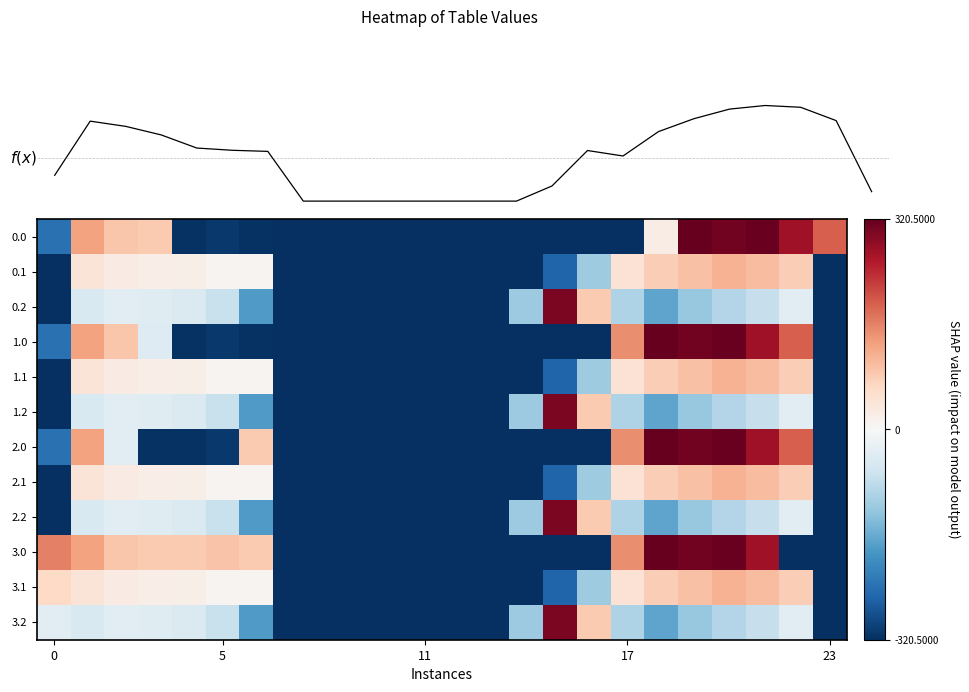

Reading right to left, transcribe all the data shown in this chart.

0.0: 190.8	271.8	317.9	309.4	320.5	23.5	-320.5	-320.5	-320.5	-320.5	-320.5	-320.5	-320.5	-320.5	-320.5	-320.5	-320.5	-316.2	-309.7	-315.6	83.9	89.8	129.0	-238.5
0.1: -320.5	78.9	99.4	111.9	94.0	78.7	45.6	-113.3	-256.4	-320.5	-320.5	-320.5	-320.5	-320.5	-320.5	-320.5	-320.5	8.9	9.0	19.1	22.2	27.4	40.6	-320.5
0.2: -320.5	-33.0	-73.1	-94.1	-121.3	-169.4	-97.7	83.5	300.6	-115.4	-320.5	-320.5	-320.5	-320.5	-320.5	-320.5	-320.5	-180.6	-72.4	-46.1	-39.5	-35.0	-47.8	-320.5
1.0: -320.5	190.8	271.8	317.9	309.4	320.5	149.6	-320.5	-320.5	-320.5	-320.5	-320.5	-320.5	-320.5	-320.5	-320.5	-320.5	-316.2	-309.7	-315.6	-42.3	89.8	129.0	-238.5
1.1: -320.5	78.9	99.4	111.9	94.0	78.7	45.6	-113.3	-256.4	-320.5	-320.5	-320.5	-320.5	-320.5	-320.5	-320.5	-320.5	8.9	9.0	19.1	22.2	27.4	40.6	-320.5
1.2: -320.5	-33.0	-73.1	-94.1	-121.3	-169.4	-97.7	83.5	300.6	-115.4	-320.5	-320.5	-320.5	-320.5	-320.5	-320.5	-320.5	-180.6	-72.4	-46.1	-39.5	-35.0	-47.8	-320.5
2.0: -320.5	190.8	271.8	317.9	309.4	320.5	149.6	-320.5	-320.5	-320.5	-320.5	-320.5	-320.5	-320.5	-320.5	-320.5	-320.5	83.8	-309.7	-315.6	-316.1	-36.3	129.0	-238.5
2.1: -320.5	78.9	99.4	111.9	94.0	77.9	46.4	-113.3	-256.4	-320.5	-320.5	-320.5	-320.5	-320.5	-320.5	-320.5	-320.5	8.9	9.0	19.1	22.2	27.4	40.6	-320.5
2.2: -320.5	-33.0	-73.1	-94.1	-121.3	-169.4	-97.7	83.5	300.6	-115.4	-320.5	-320.5	-320.5	-320.5	-320.5	-320.5	-320.5	-180.6	-72.4	-46.1	-39.5	-35.0	-47.8	-320.5
3.0: -320.5	-320.5	271.8	317.9	309.4	320.5	149.6	-320.5	-320.5	-320.5	-320.5	-320.5	-320.5	-320.5	-320.5	-320.5	-320.5	83.8	90.3	84.4	83.9	89.8	129.0	161.5
3.1: -320.5	78.5	99.4	111.9	94.0	78.7	46.4	-113.3	-256.4	-320.5	-320.5	-320.5	-320.5	-320.5	-320.5	-320.5	-320.5	8.9	9.0	19.1	22.2	27.4	40.6	64.1
3.2: -320.5	-33.0	-73.1	-94.1	-121.3	-169.4	-97.7	83.5	300.6	-115.4	-320.5	-320.5	-320.5	-320.5	-320.5	-320.5	-320.5	-180.6	-72.4	-46.1	-39.5	-35.0	-47.8	-33.4